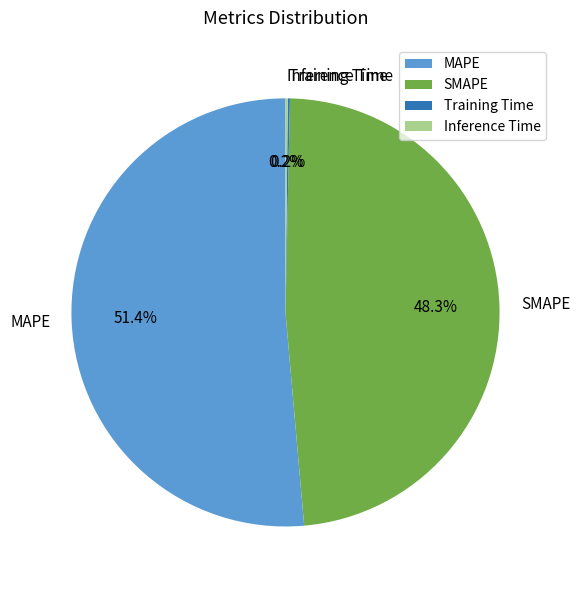

Combined, do SMAPE and MAPE account for over 50%?

Yes